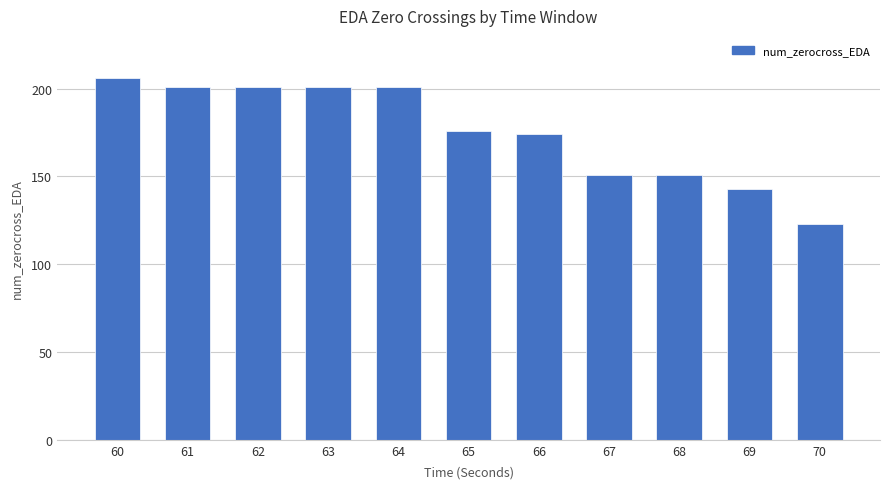

Which label corresponds to the largest value in the chart?

60